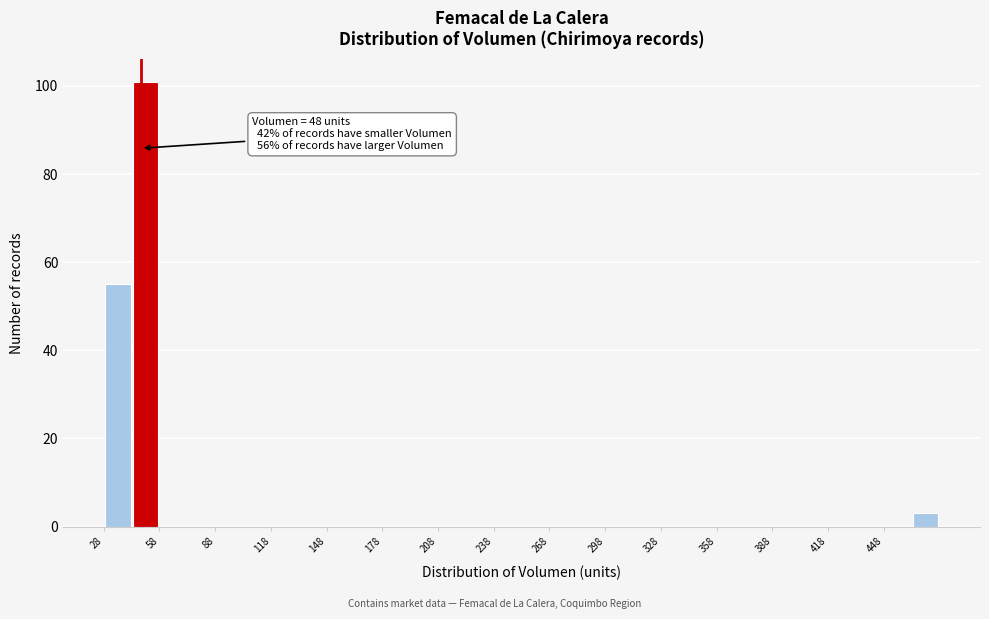

Around what value on the x-axis is the tallest bar? Give the approximate position of its centre, as read against the axis.

50